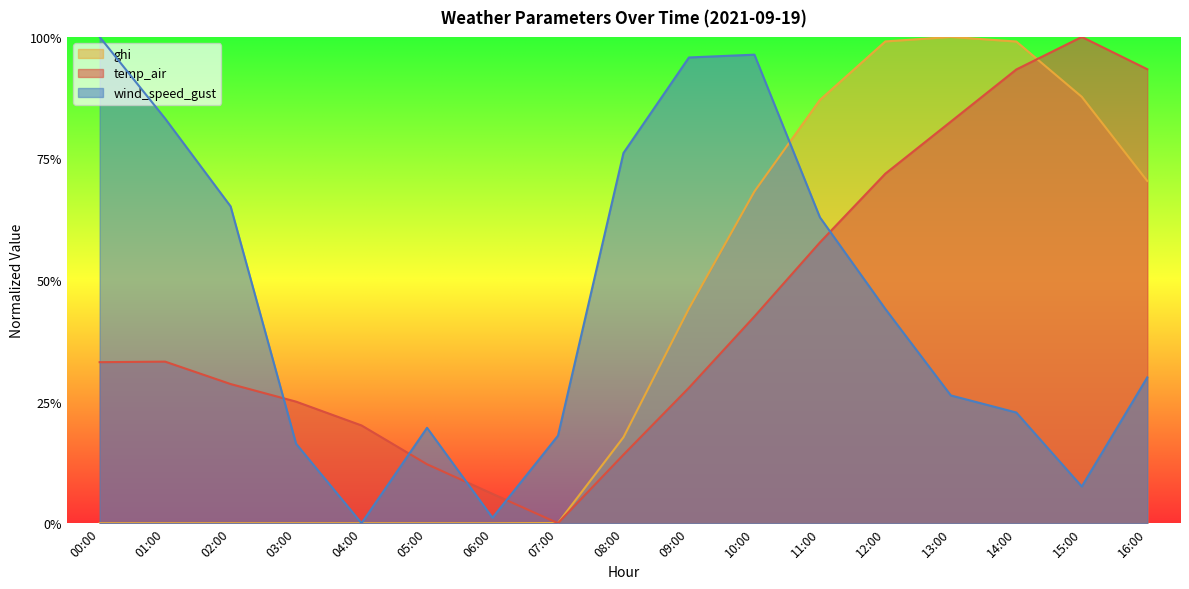

Which category has the highest value in the temp_air series?

15:00